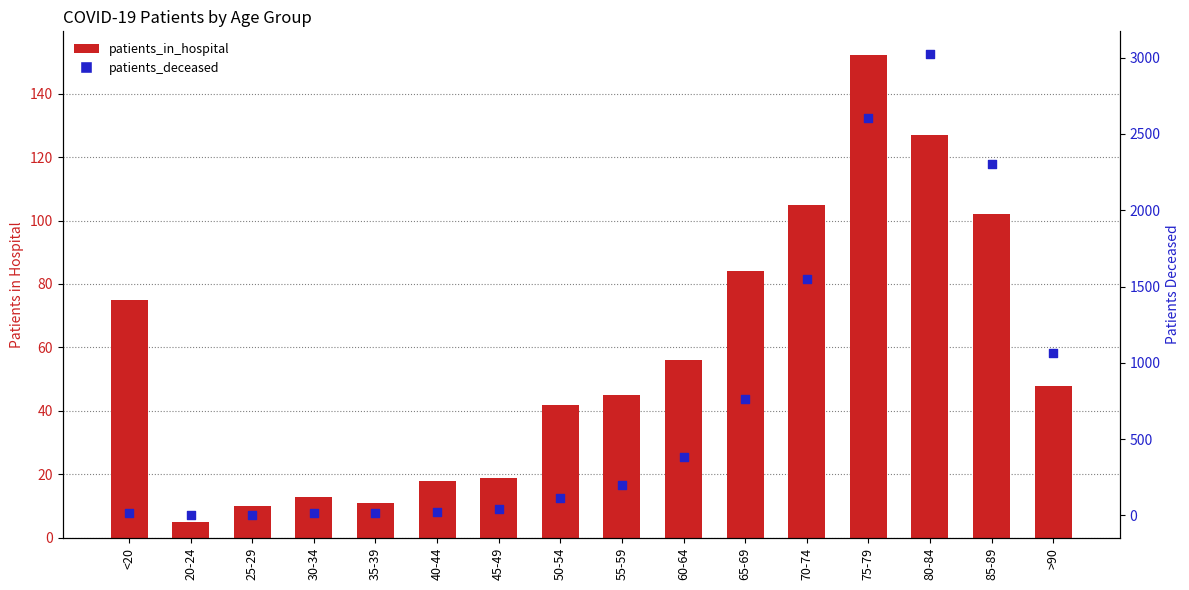

At how many categories does at least one series exceed 1050?

5